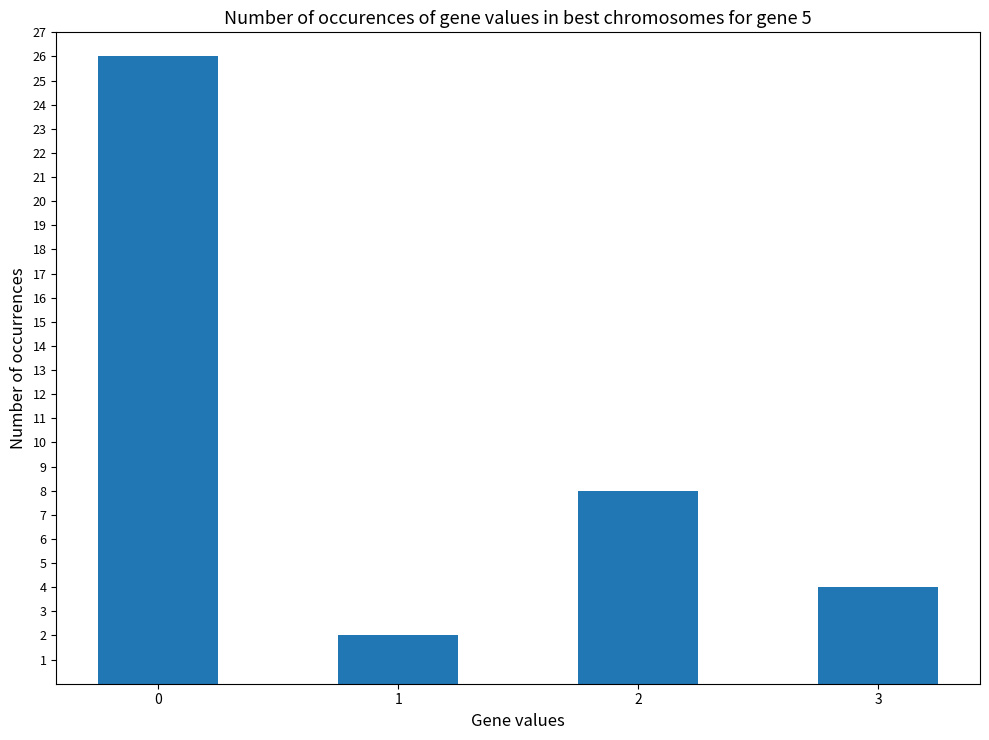

Is it true that the value at 1 is 2?

True